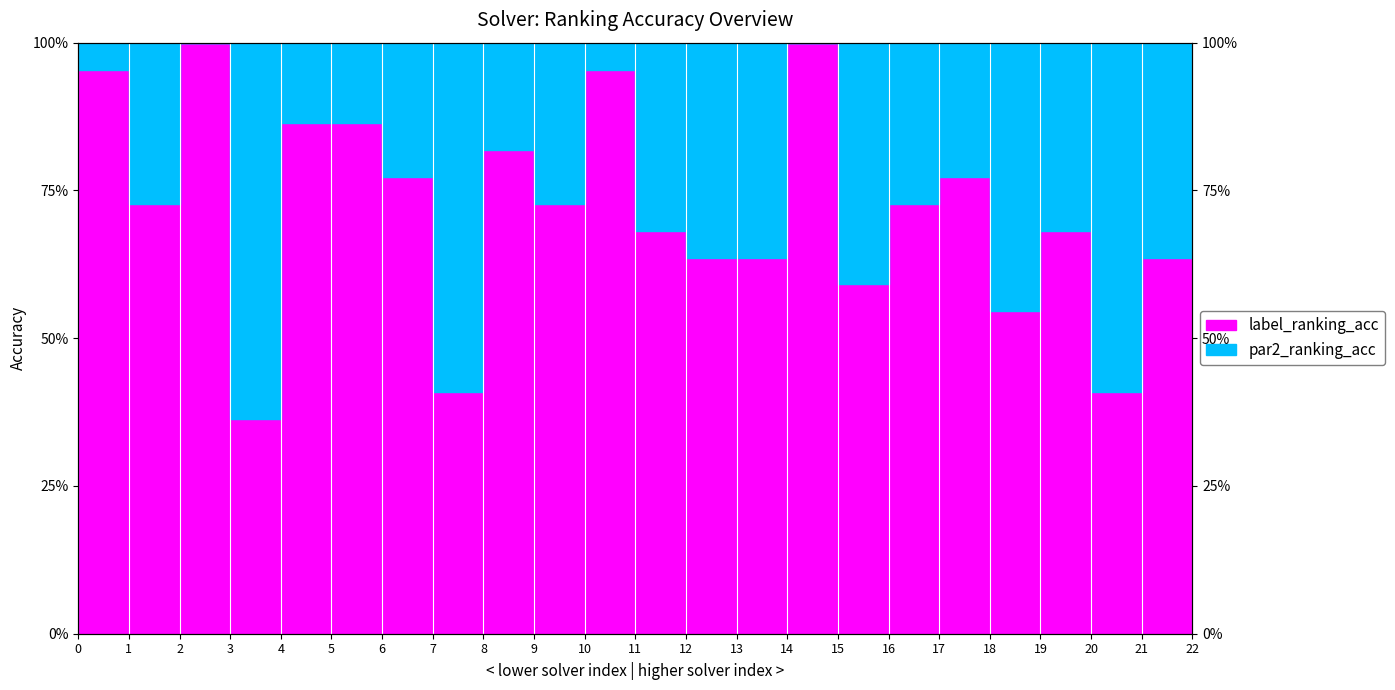

In label_ranking_acc, how many points are lower than both neighbors (excluding endpoints)?

7